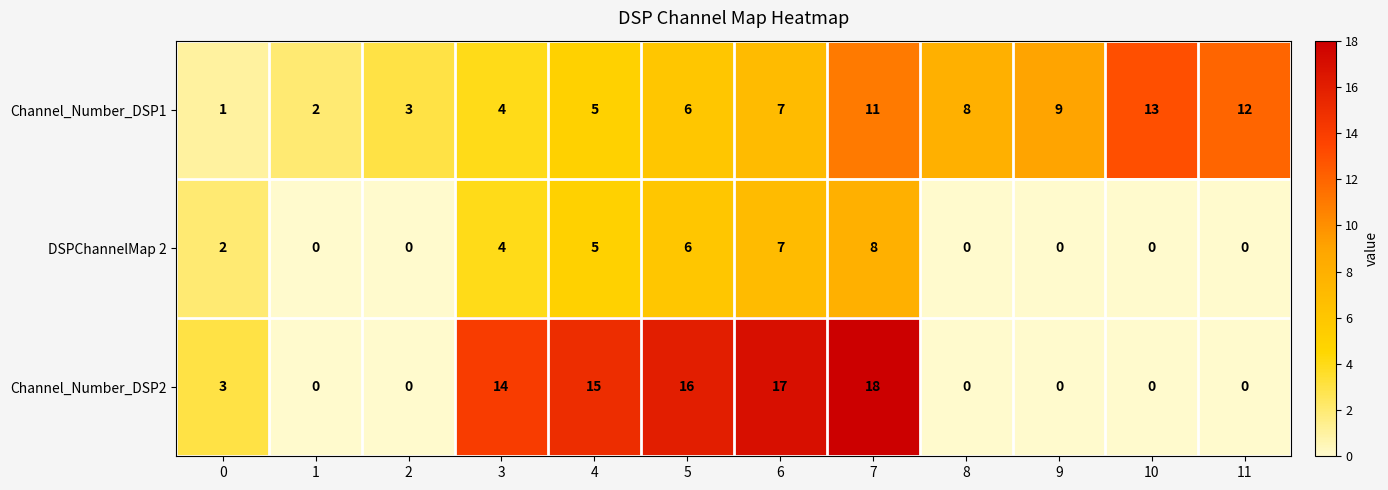

Between 7 and 11, which series saw the biggest shift?

Channel_Number_DSP2